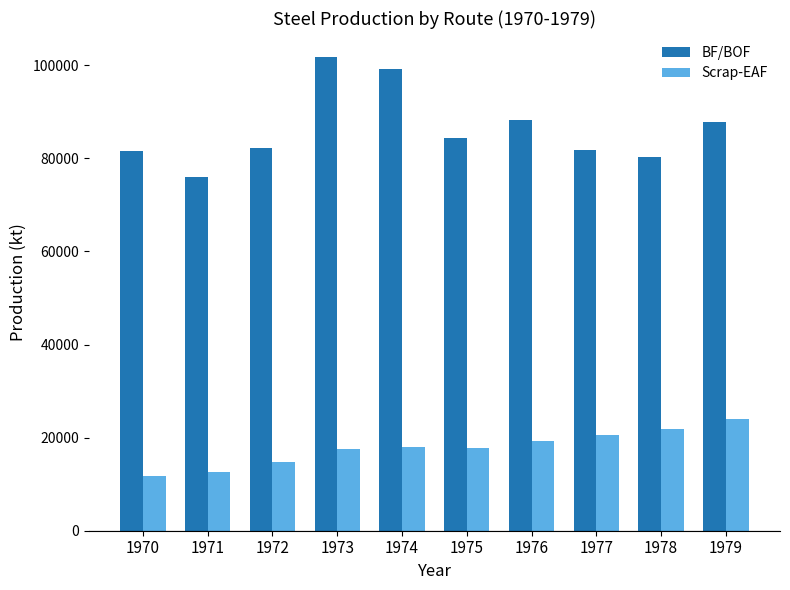

Is the value of BF/BOF at 1970 greater than the value of Scrap-EAF at 1978?

Yes